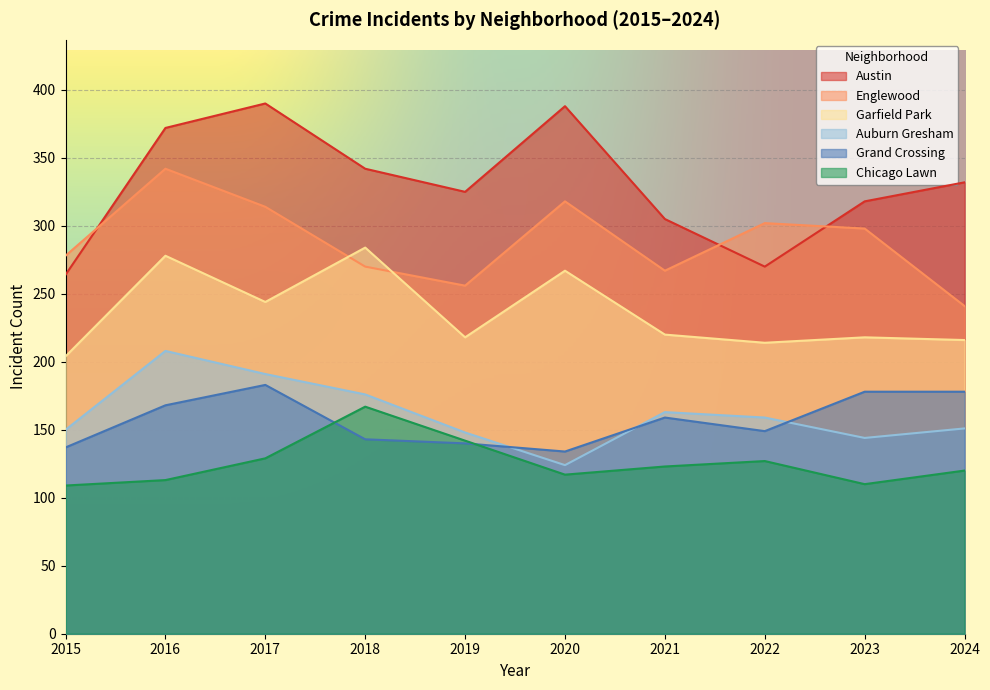

What is the difference between the highest and lowest values at 2022?

175